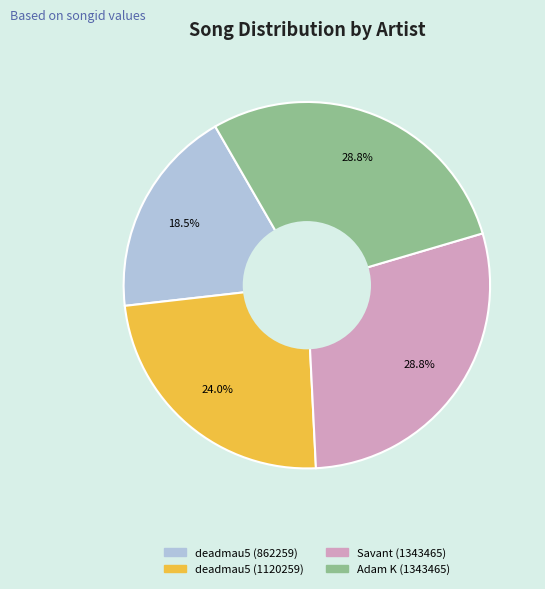

What is the smallest slice in the pie chart?

deadmau5 (862259)